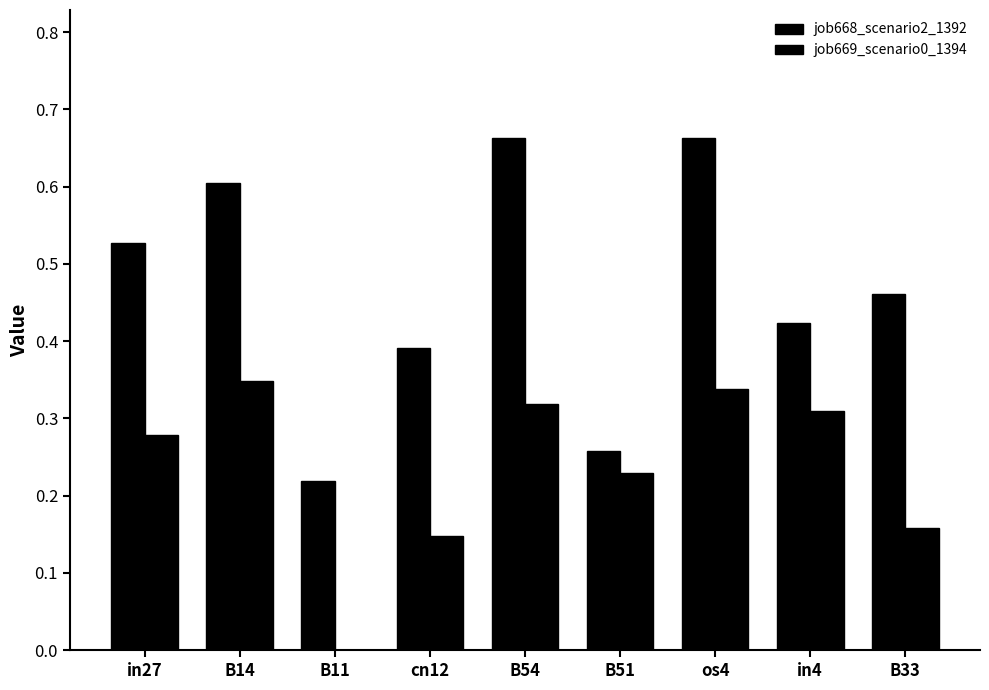

What is the maximum value for job669_scenario0_1394?

0.3